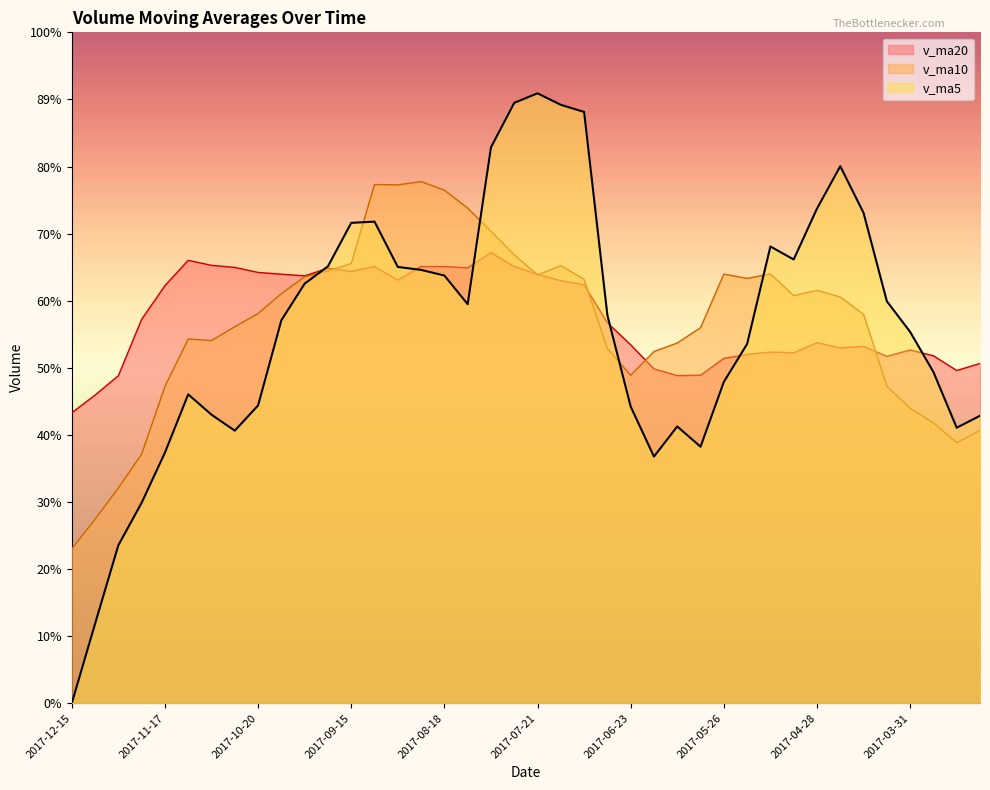

The v_ma20 series shows 529797.1 at 2017-08-11. True or false?

True